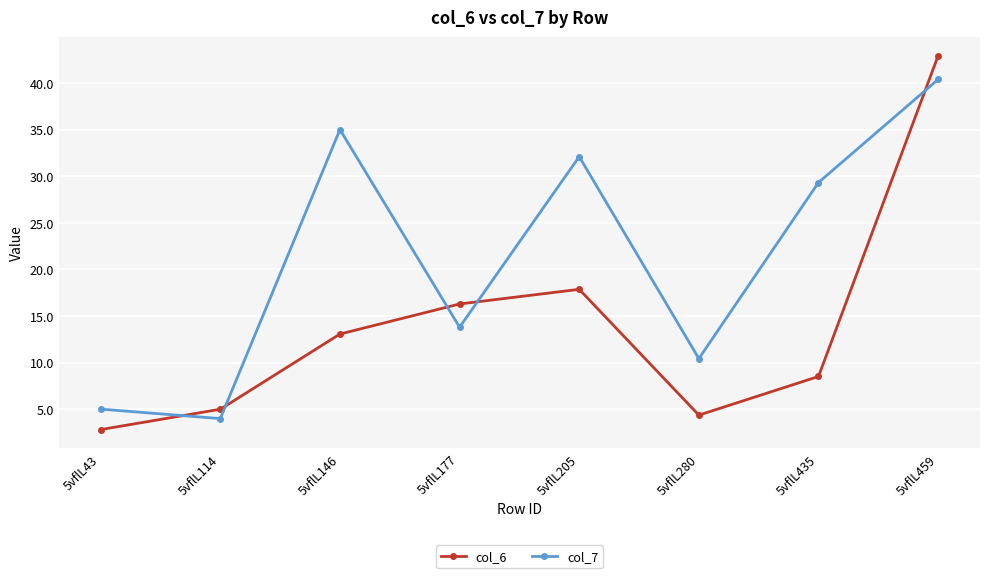

Rank the categories by col_6 value from lowest to highest.

5vflL43, 5vflL280, 5vflL114, 5vflL435, 5vflL146, 5vflL177, 5vflL205, 5vflL459